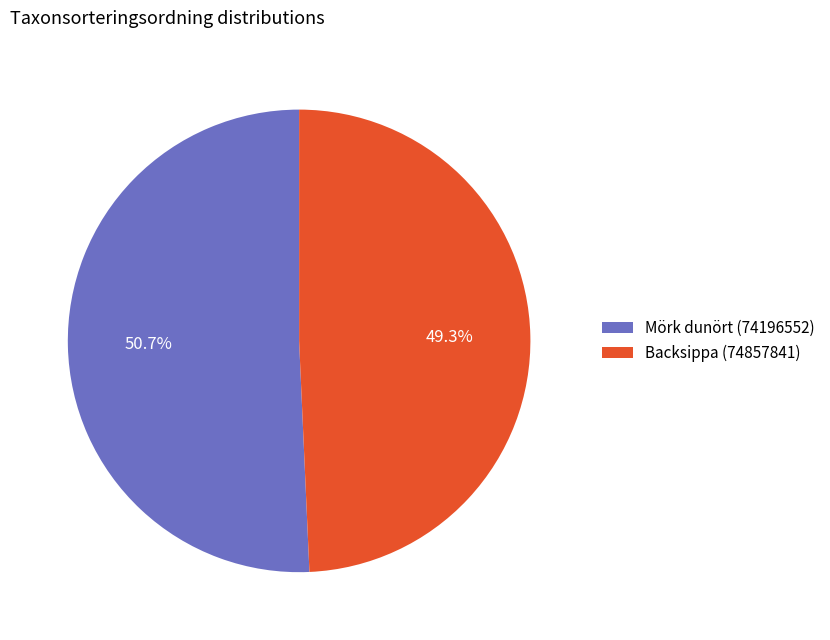

How many slices are in this pie chart?

2